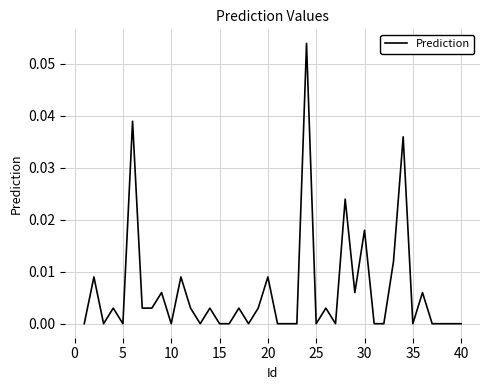

Does the chart display data point markers on the line(s)?

No